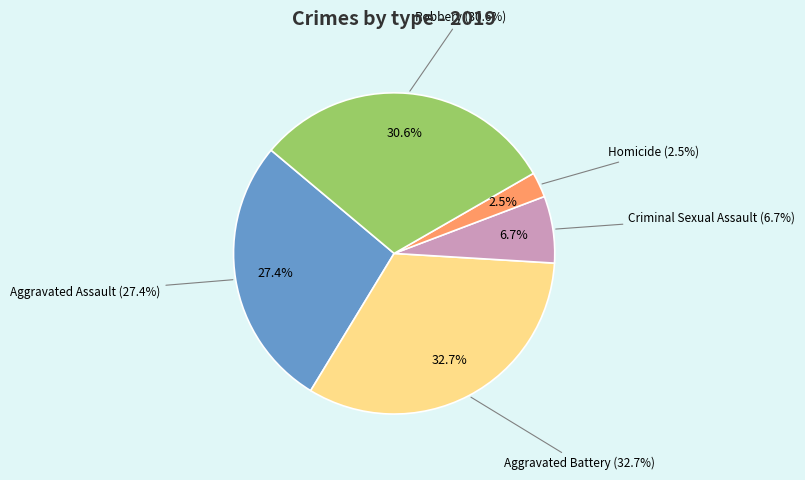

To the nearest percent, what is the difference between the Aggravated Battery and Aggravated Assault slice percentages?

5%